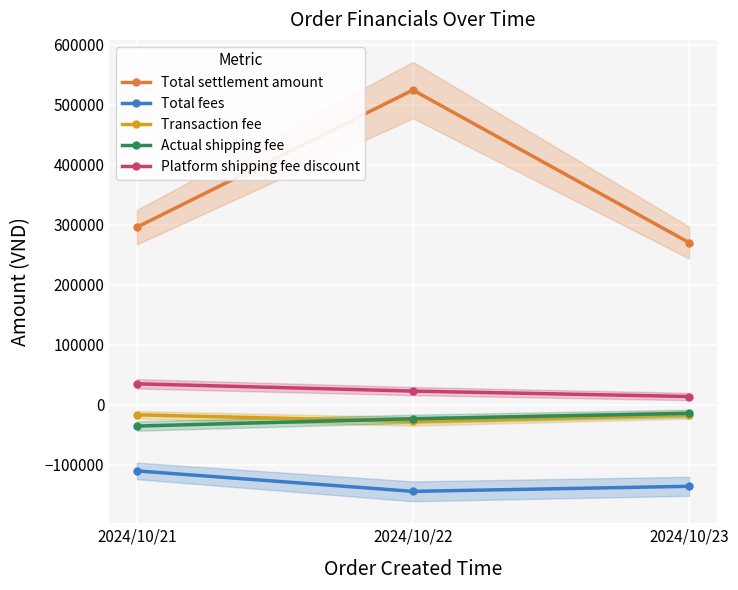

Reading right to left, list all the values displayed in this chart.

Total settlement amount: 270452.0	524516.0	296081.0
Total fees: -135548.0	-143984.0	-109919.0
Transaction fee: -16497.0	-27487.5	-16489.0
Actual shipping fee: -14000.0	-23050.0	-35200.0
Platform shipping fee discount: 14000.0	23050.0	35200.0